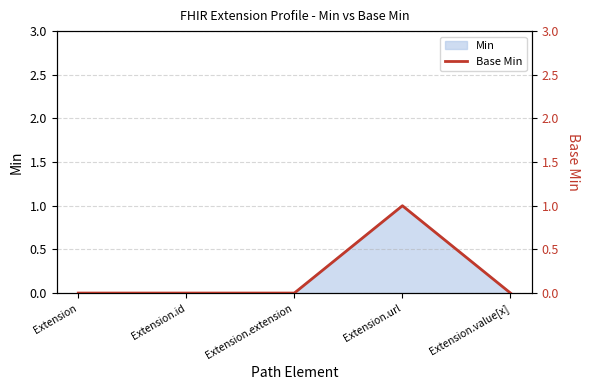

Rank the categories by value from highest to lowest.

Extension.url, Extension, Extension.id, Extension.extension, Extension.value[x]